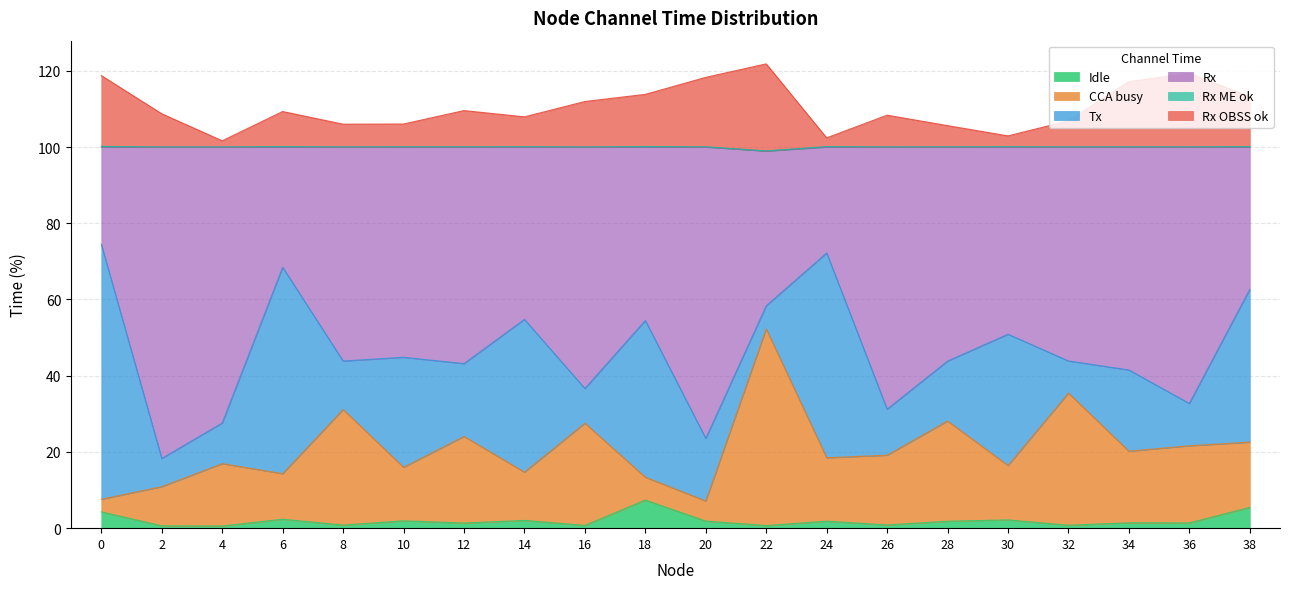

The value of CCA busy at 2 is 10.9. True or false?

True